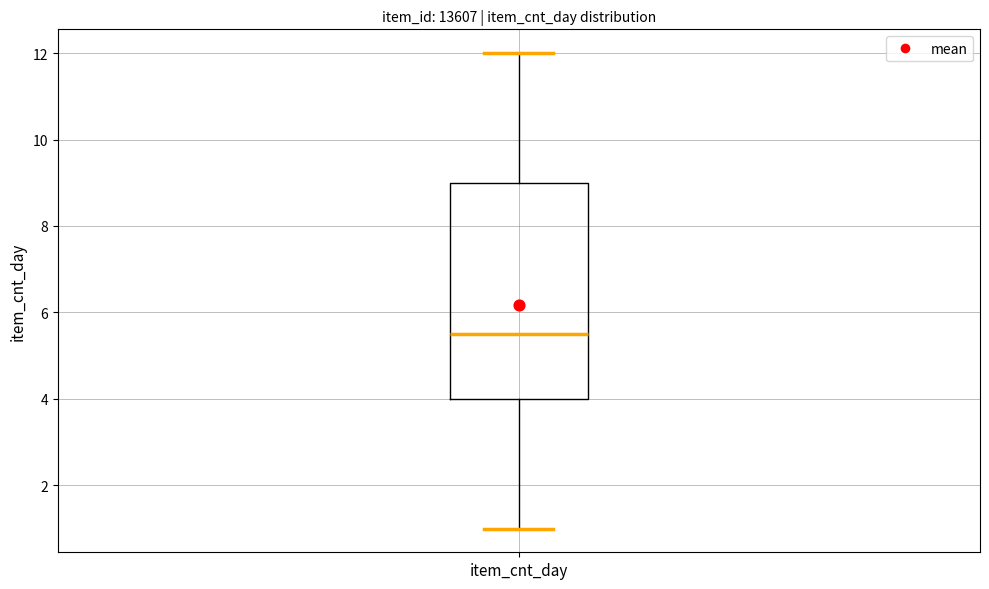

Transcribe this box plot: give where the median line is, the range the box spans, and where the two whiskers end, as read against the y-axis. The values are not printed on the chart, so give them approximately, as read against the axis.

median 5.6, box 4.0 to 9.0, whiskers 1.0 to 12.0